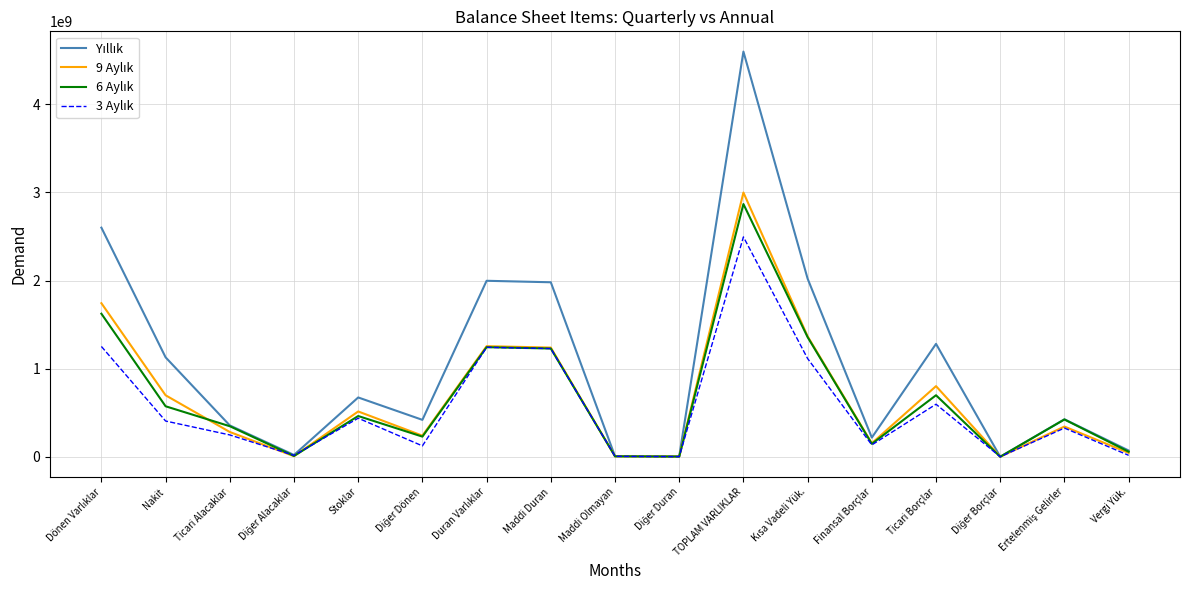

At which category does the chart reach its peak across all series?

TOPLAM VARLIKLAR